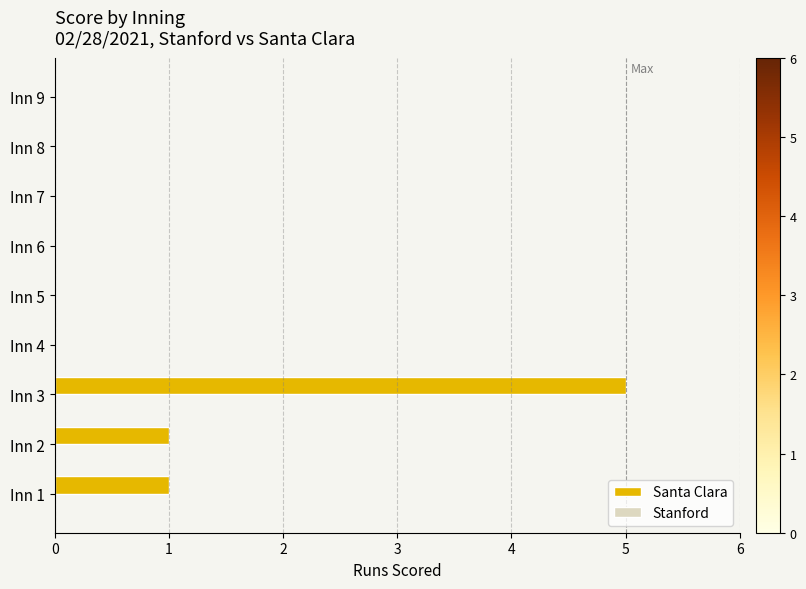

Are the bars horizontal?

Yes